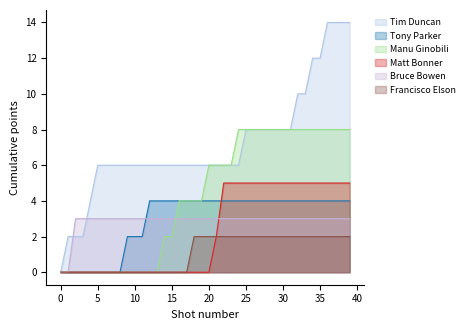

At how many categories does at least one series exceed 10?

6